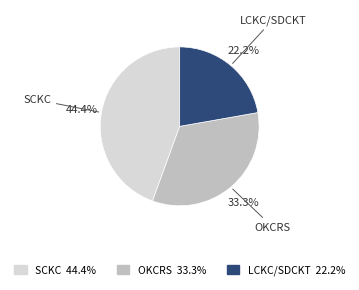

How many segments does this pie chart have?

3